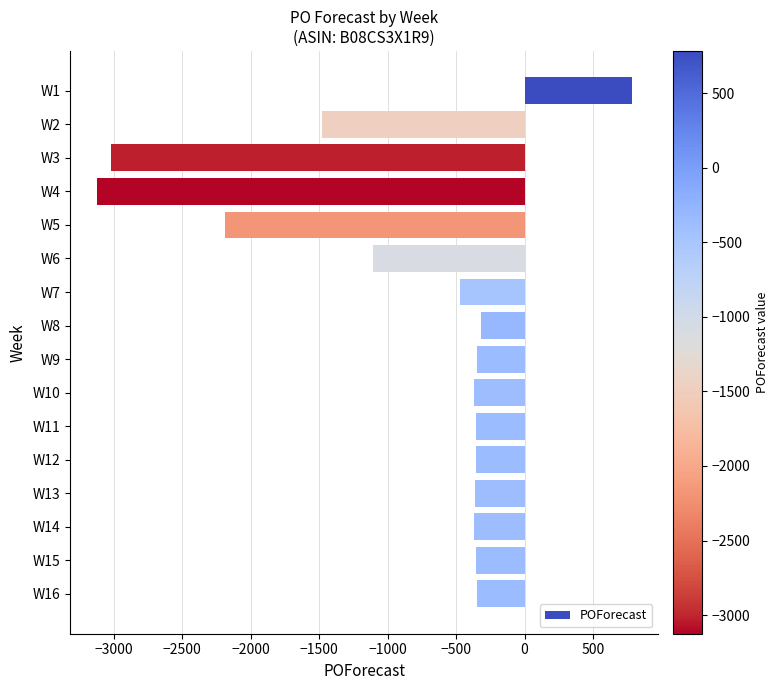

What is the value of the 4th bar from the top?

-3125